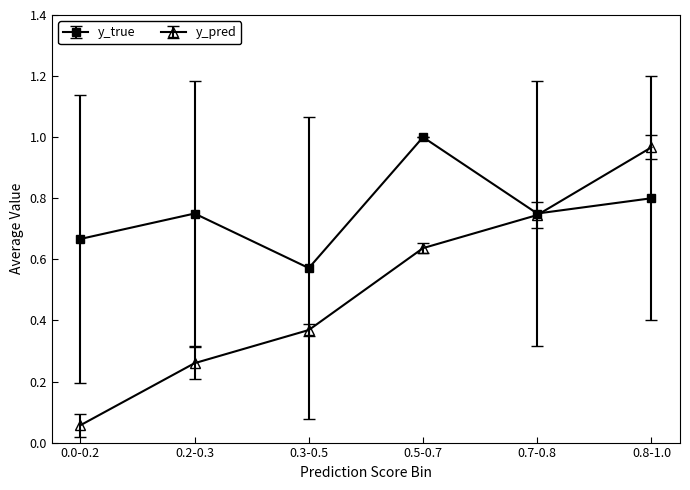

Which label corresponds to the largest value in the chart?

0.5-0.7